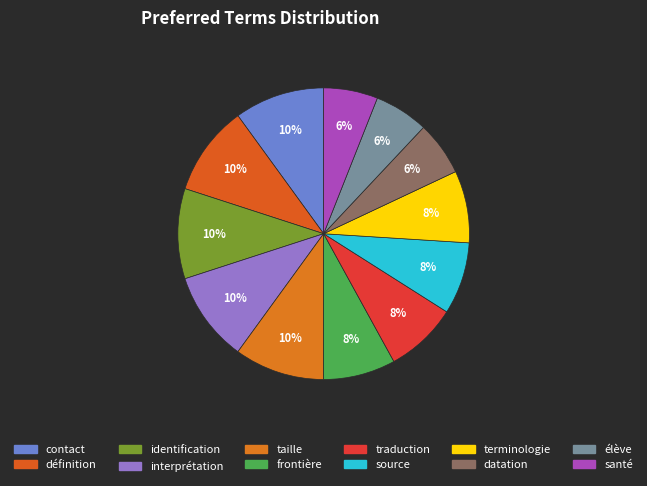

Between santé and terminologie, which is larger?

terminologie